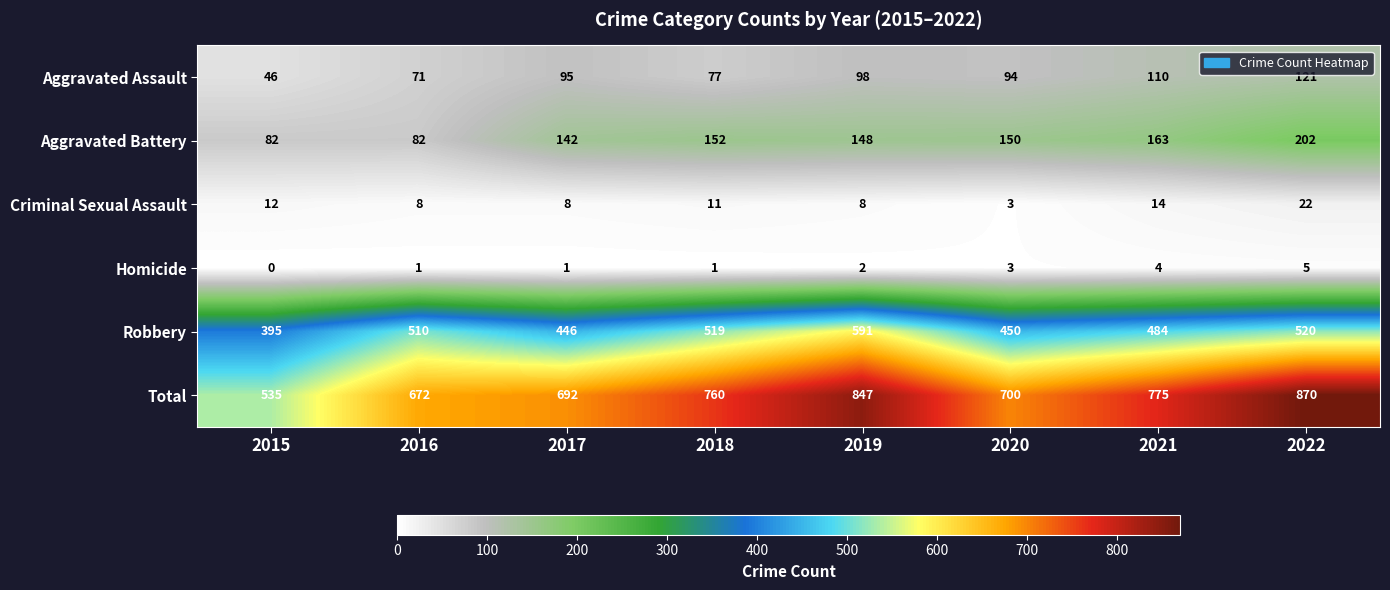

True or false: Aggravated Battery has a value of 70 at 2020.

False